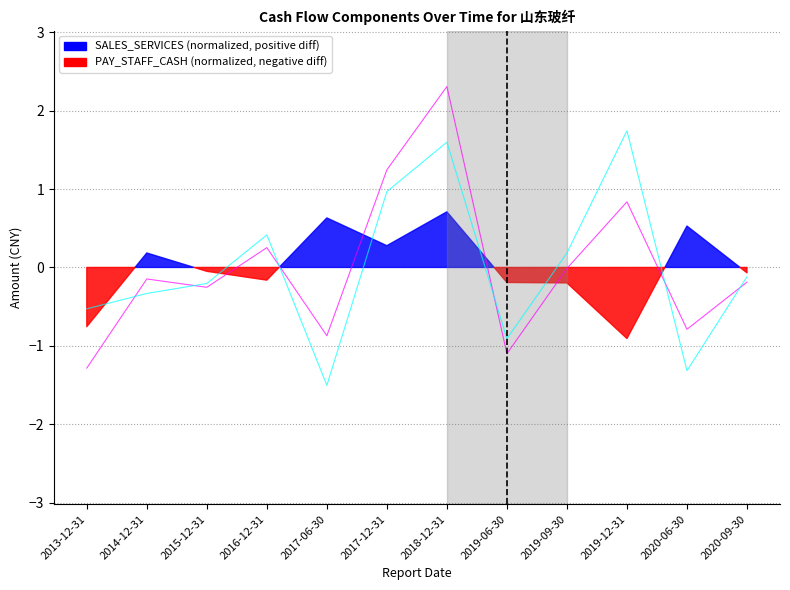

Between which two adjacent categories do SALES_SERVICES and PAY_STAFF_CASH first intersect?

2013-12-31 and 2014-12-31